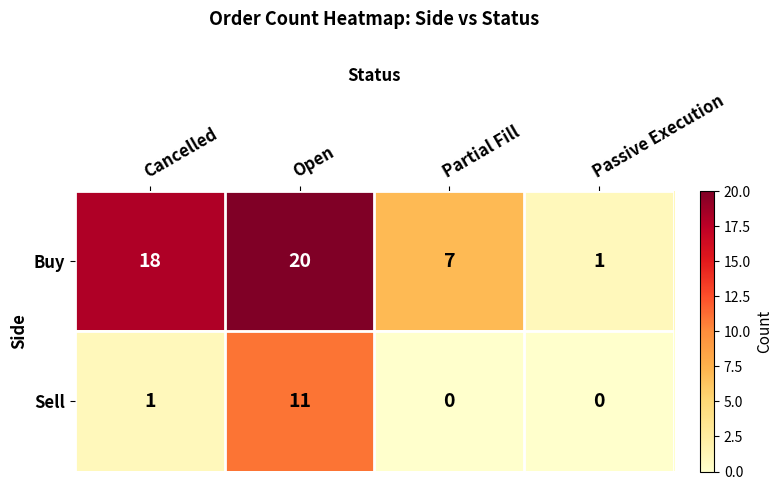

What is the total value across all series at Passive Execution?

1